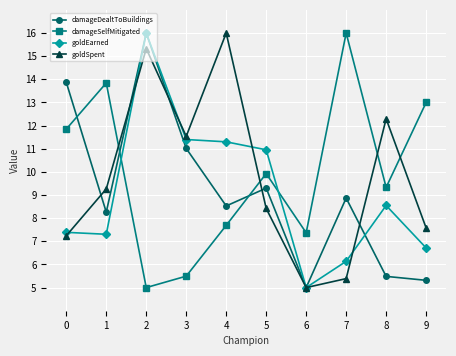

Read the damageSelfMitigated value at 8.

9.3